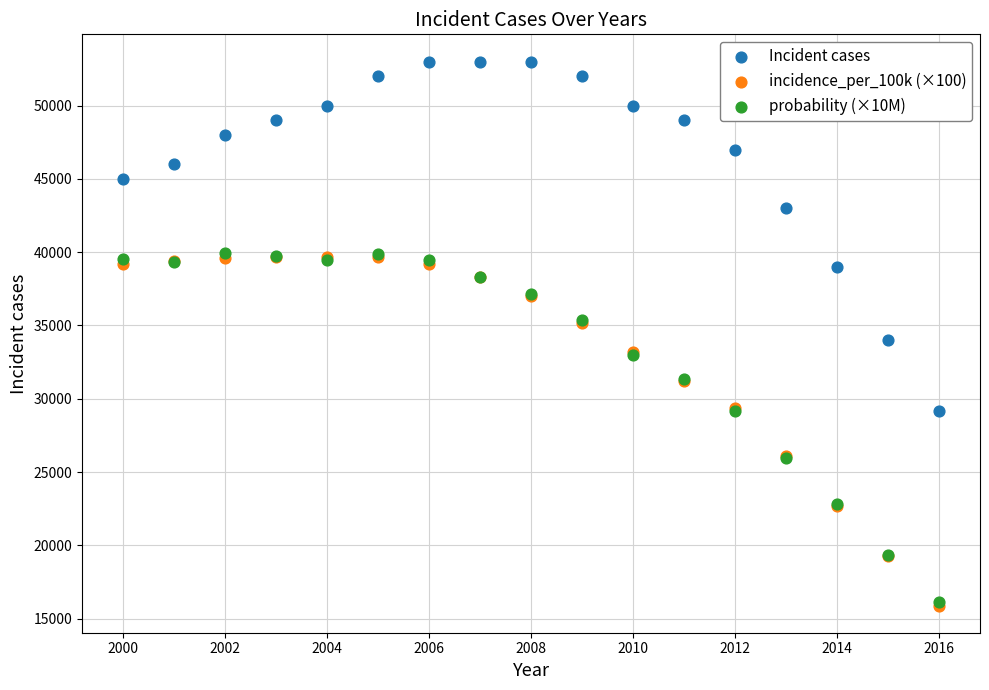

What are all the series names shown in the legend?

Incident cases, incidence_per_100k (×100), probability (×10M)